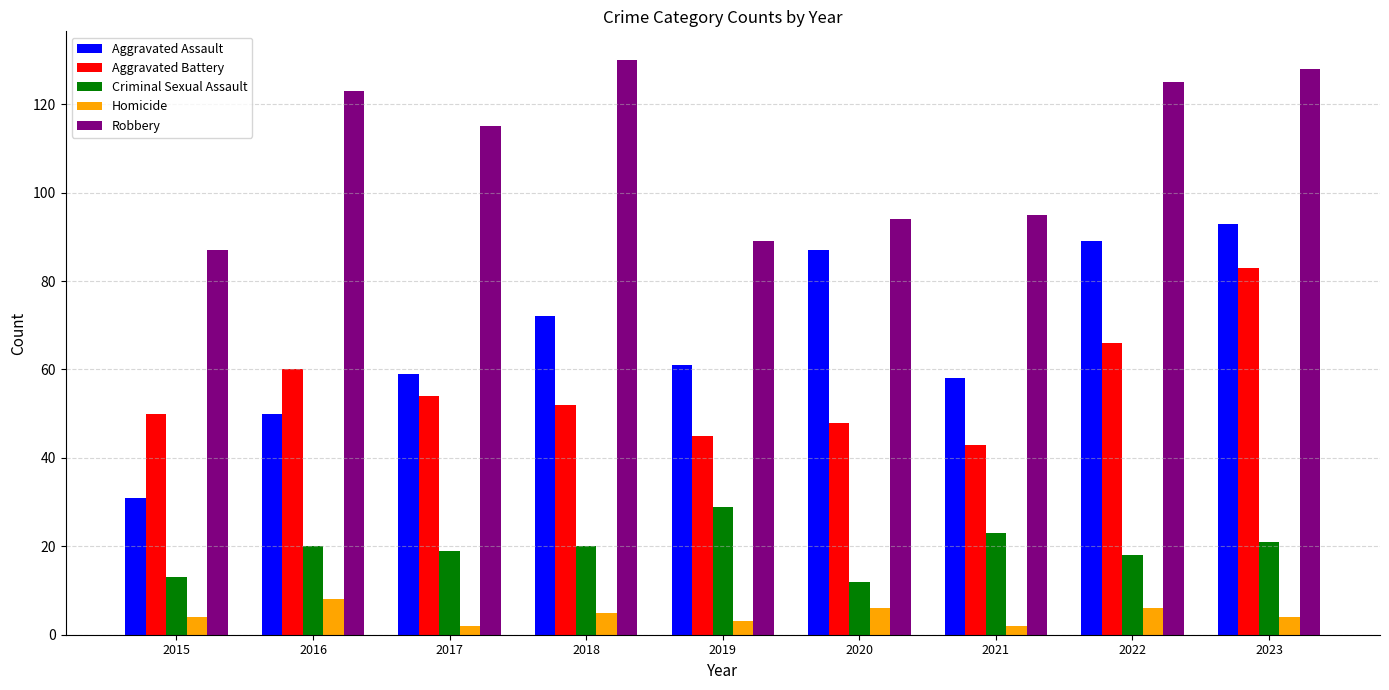

What is the sum of the Criminal Sexual Assault values at 2018 and 2021?

43